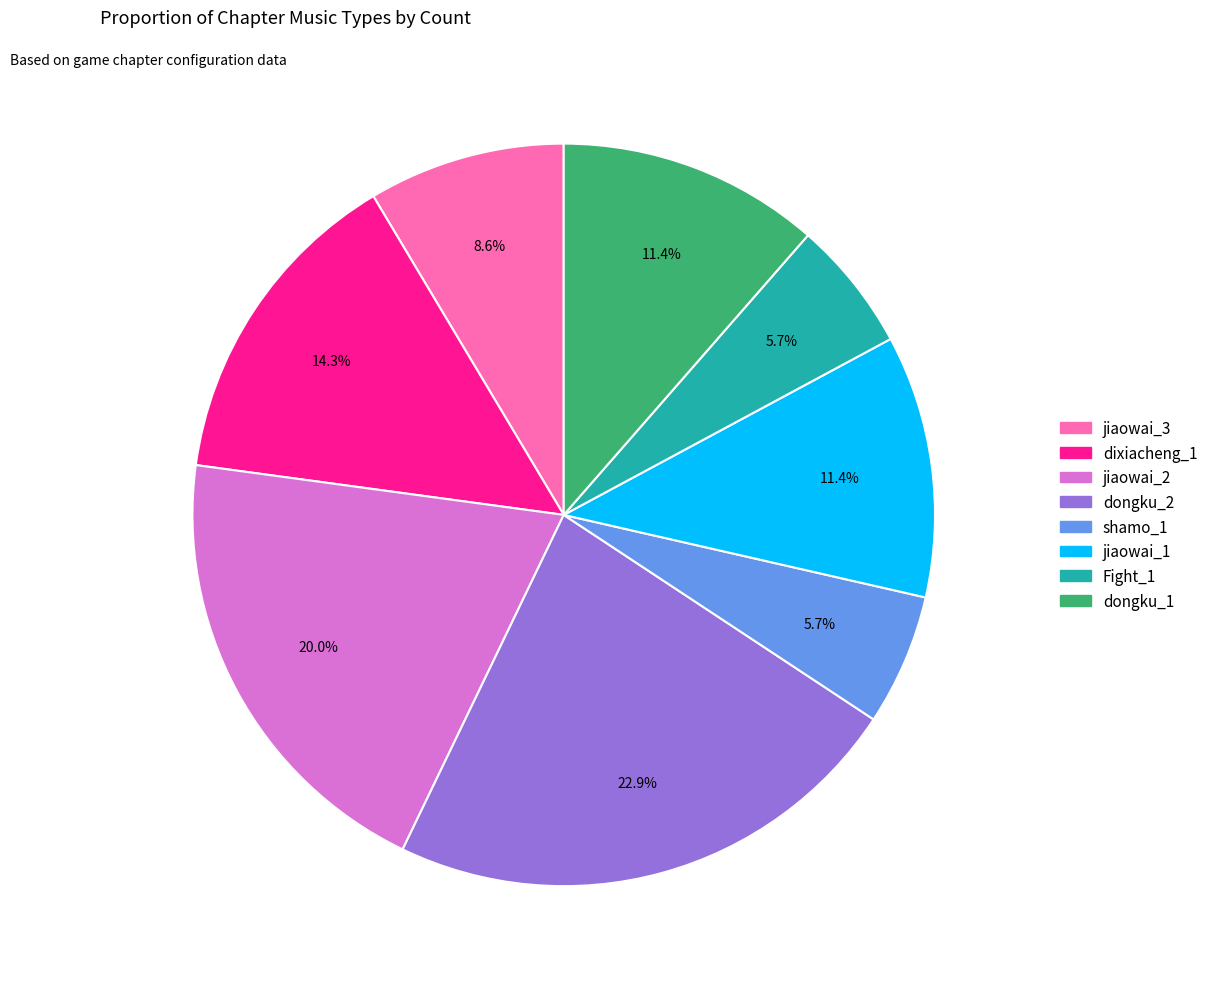

Is there a majority slice in this chart?

No